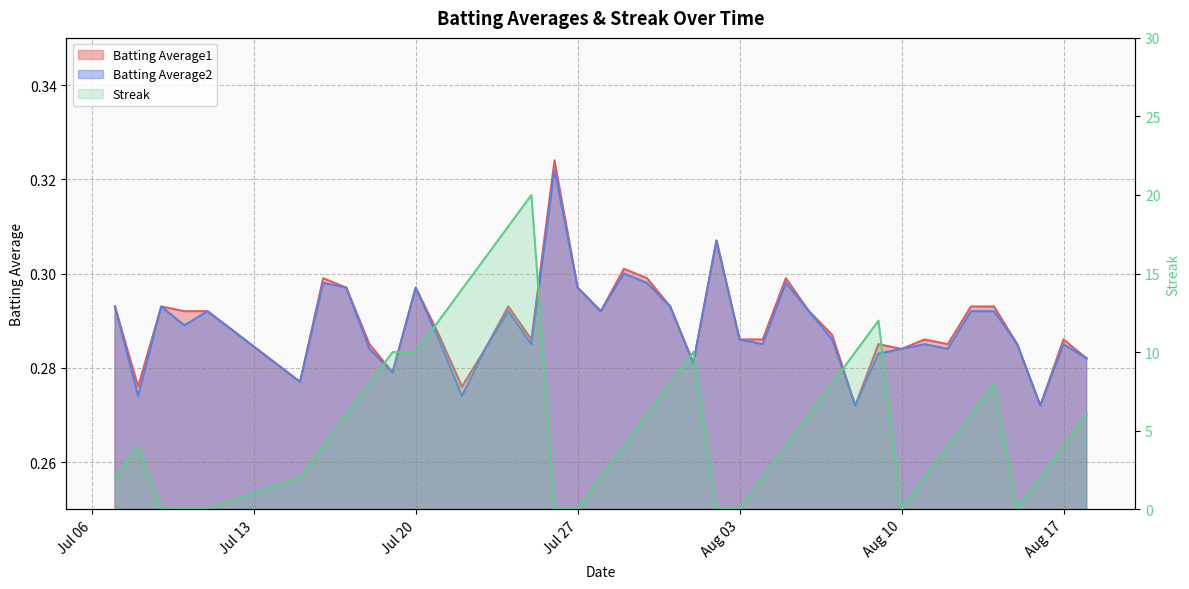

What is the greatest value displayed?

20.0